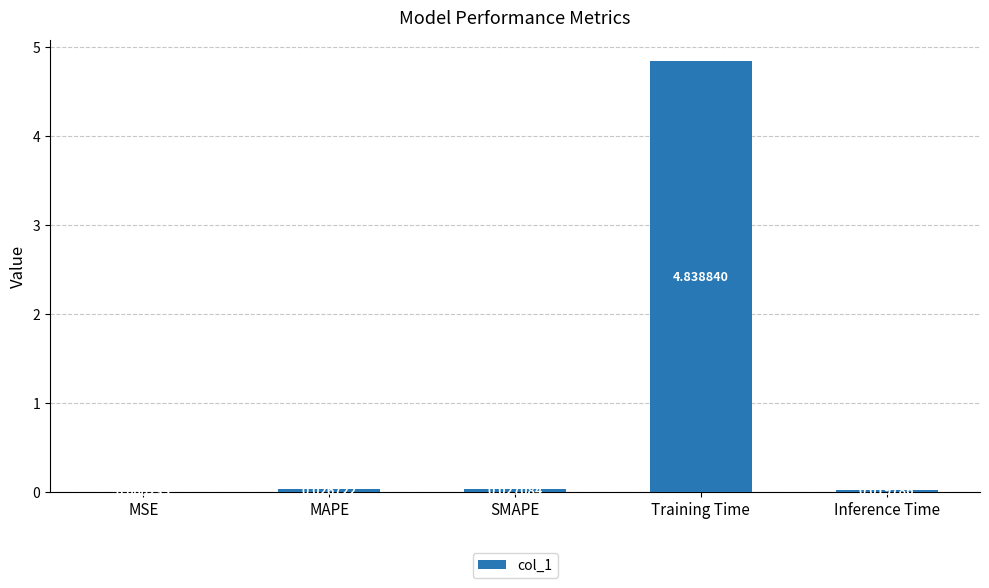

Between MSE and SMAPE, which is larger?

SMAPE